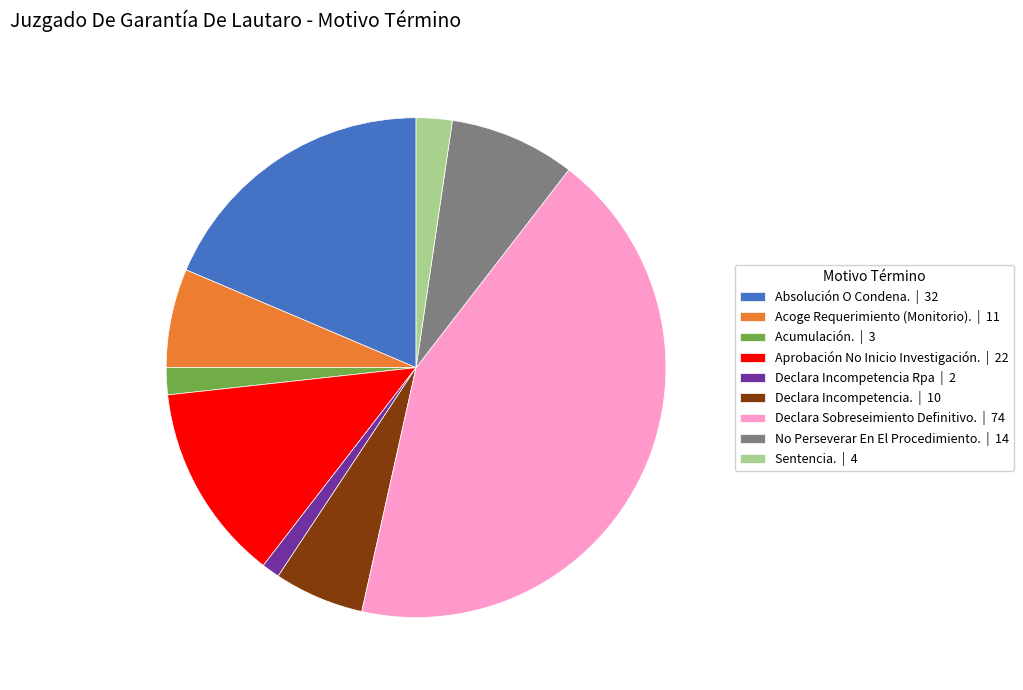

Which has a higher value, Aprobación No Inicio Investigación. | 22 or Acoge Requerimiento (Monitorio). | 11?

Aprobación No Inicio Investigación. | 22